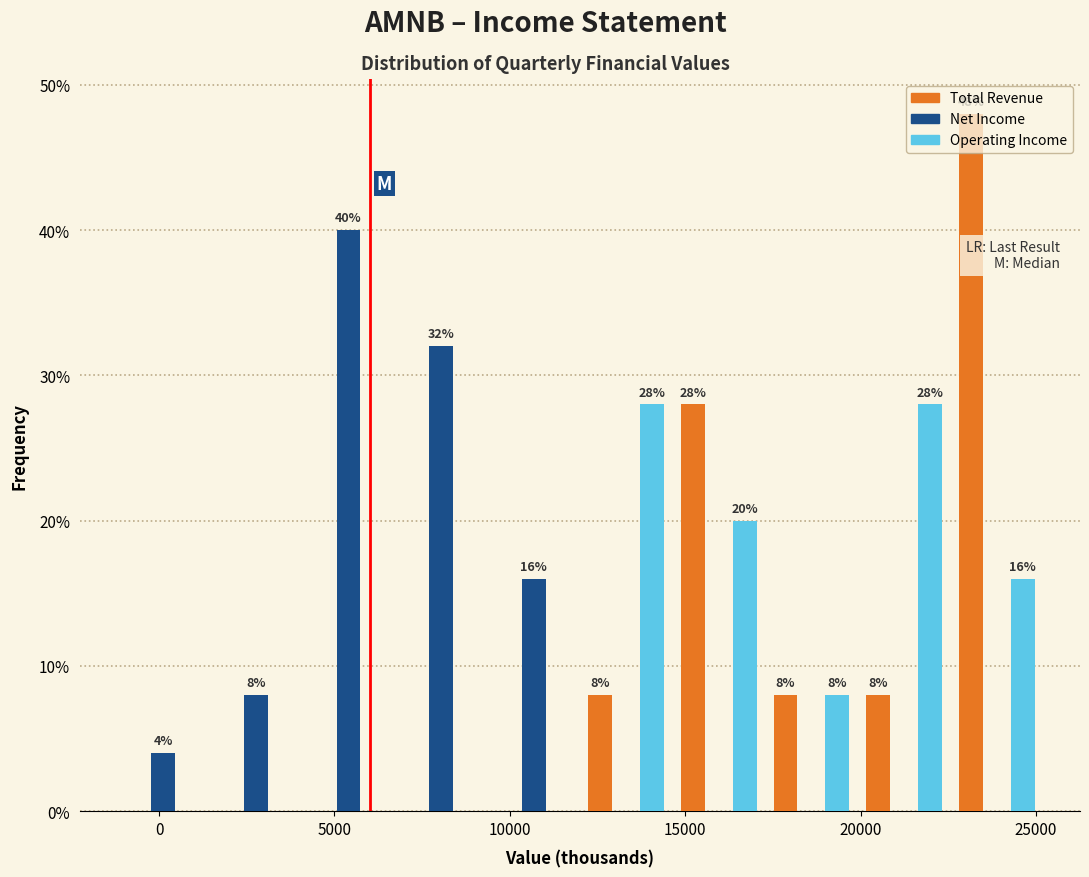

In the Total Revenue series, which range on the x-axis has the tallest bar?

22500 to 25000